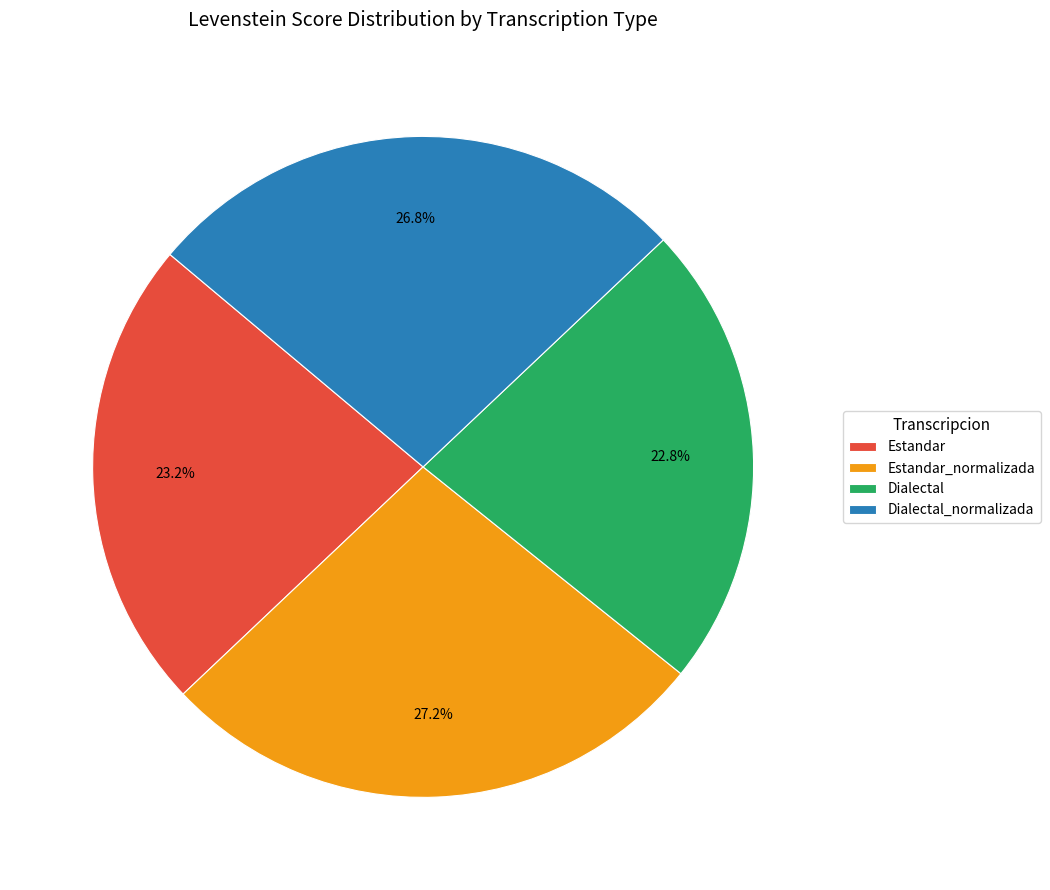

What percentage do Dialectal and Dialectal_normalizada together represent?

49.6%